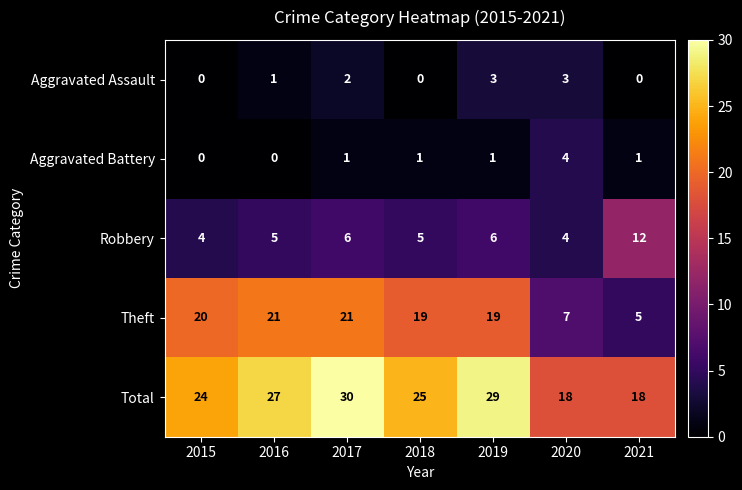

Between 2019 and 2020, which series saw the biggest shift?

Theft